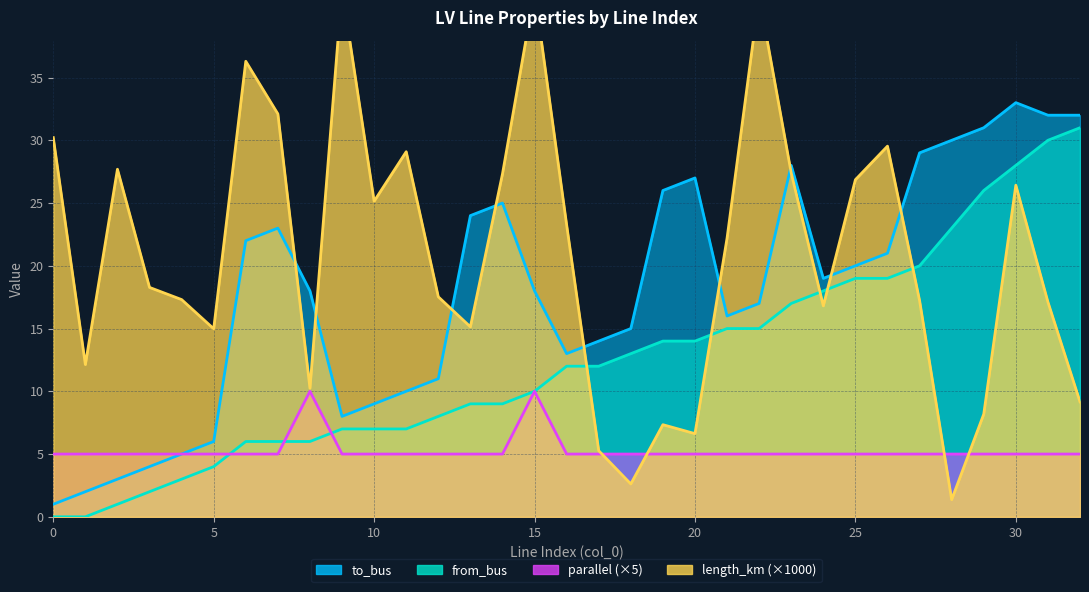

Which series has the largest range (max minus min)?

length_km